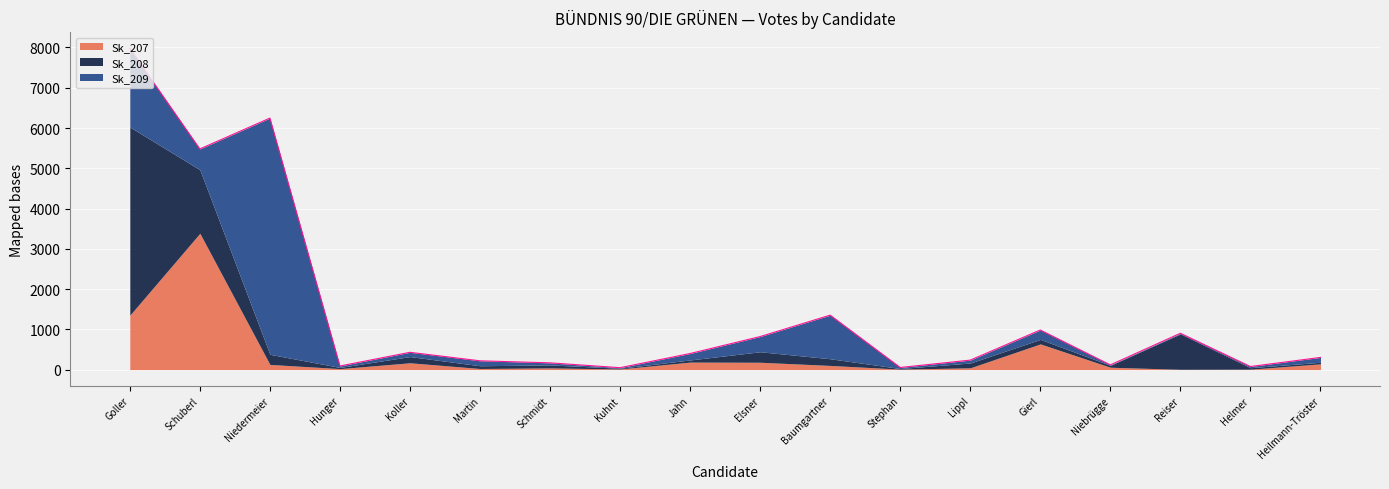

Which series has the largest total across all categories?

Sk_209